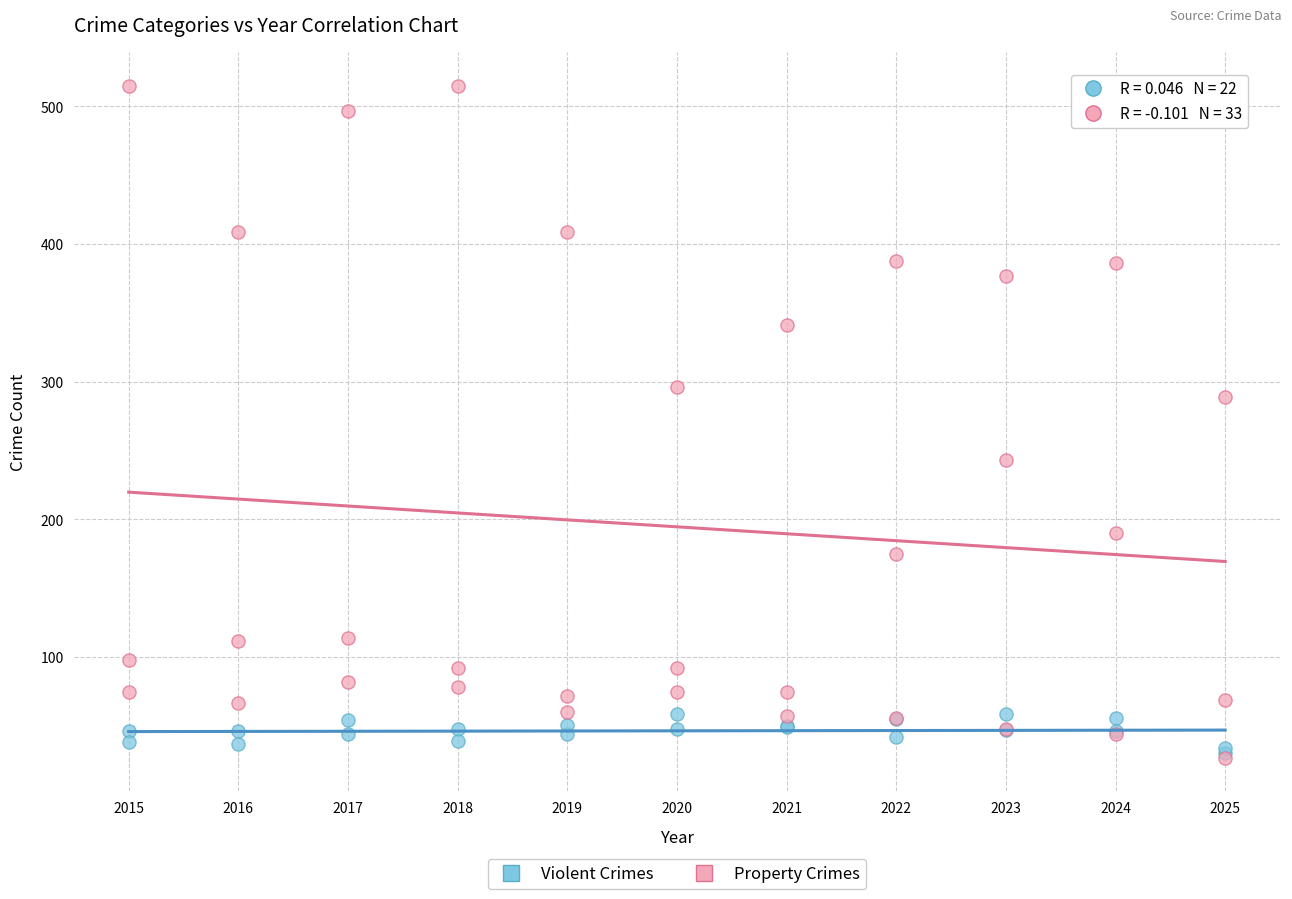

Which series contains the highest Y value?

Property Crimes